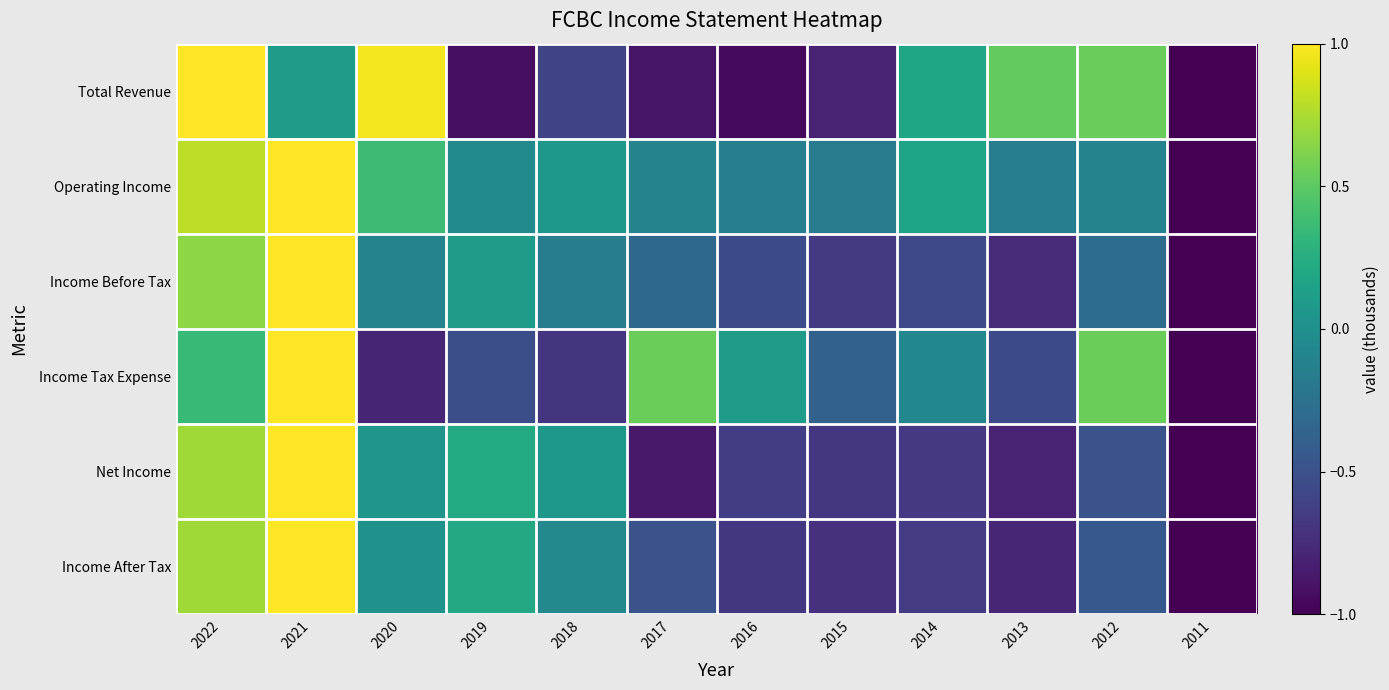

Reading left to right, list all the values displayed in this chart.

Total Revenue: 2022=1.0	2021=0.1	2020=1.0	2019=-0.9	2018=-0.6	2017=-0.9	2016=-1.0	2015=-0.8	2014=0.2	2013=0.5	2012=0.5	2011=-1.0
Operating Income: 2022=0.8	2021=1.0	2020=0.4	2019=-0.0	2018=0.1	2017=-0.1	2016=-0.1	2015=-0.2	2014=0.2	2013=-0.1	2012=-0.1	2011=-1.0
Income Before Tax: 2022=0.7	2021=1.0	2020=-0.1	2019=0.1	2018=-0.2	2017=-0.3	2016=-0.6	2015=-0.7	2014=-0.6	2013=-0.8	2012=-0.3	2011=-1.0
Income Tax Expense: 2022=0.3	2021=1.0	2020=-0.8	2019=-0.5	2018=-0.7	2017=0.6	2016=0.1	2015=-0.4	2014=-0.1	2013=-0.6	2012=0.6	2011=-1.0
Net Income: 2022=0.7	2021=1.0	2020=0.0	2019=0.2	2018=0.1	2017=-0.9	2016=-0.6	2015=-0.7	2014=-0.7	2013=-0.8	2012=-0.5	2011=-1.0
Income After Tax: 2022=0.7	2021=1.0	2020=0.0	2019=0.2	2018=-0.1	2017=-0.5	2016=-0.7	2015=-0.7	2014=-0.6	2013=-0.8	2012=-0.4	2011=-1.0